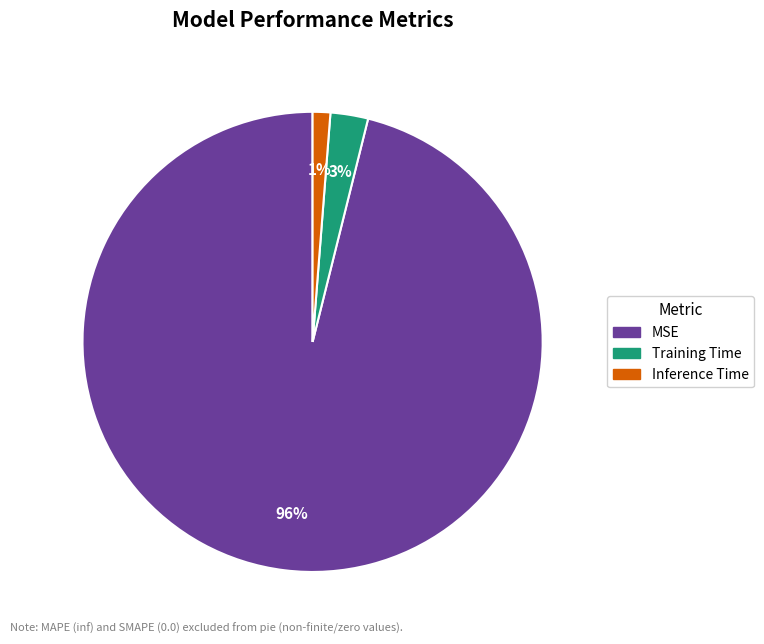

Combined, do Training Time and Inference Time account for over 50%?

No